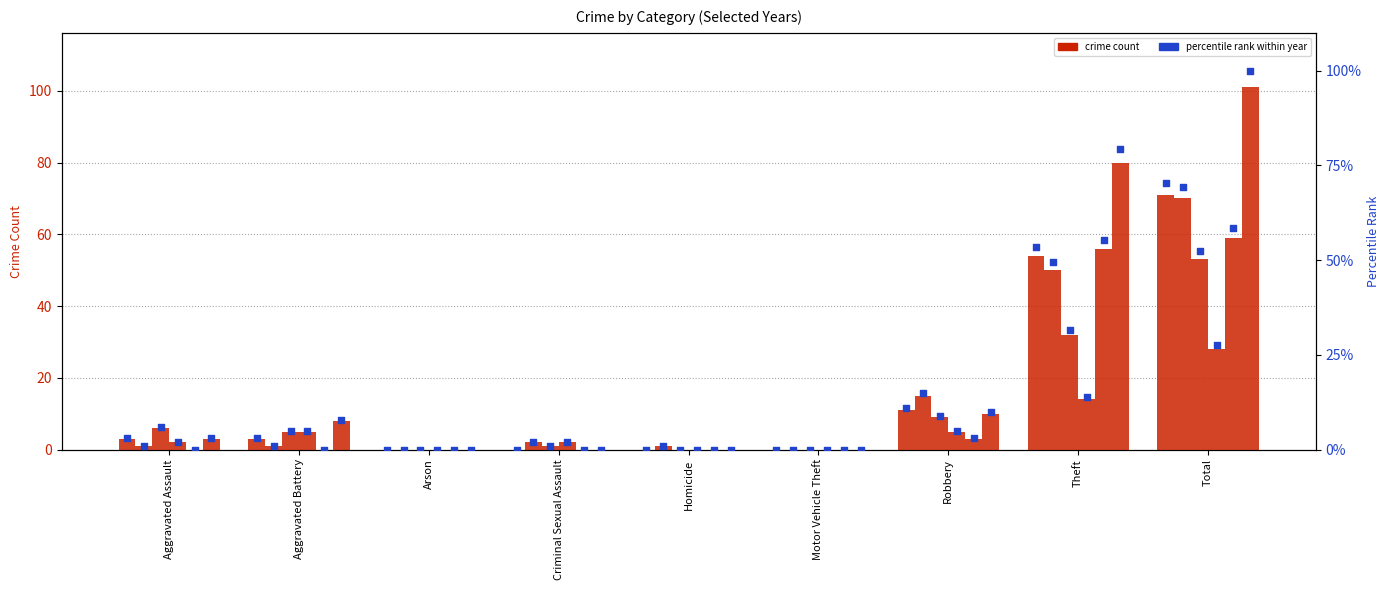

Is the value of 2020 at Robbery greater than the value of 2024 at Criminal Sexual Assault?

Yes